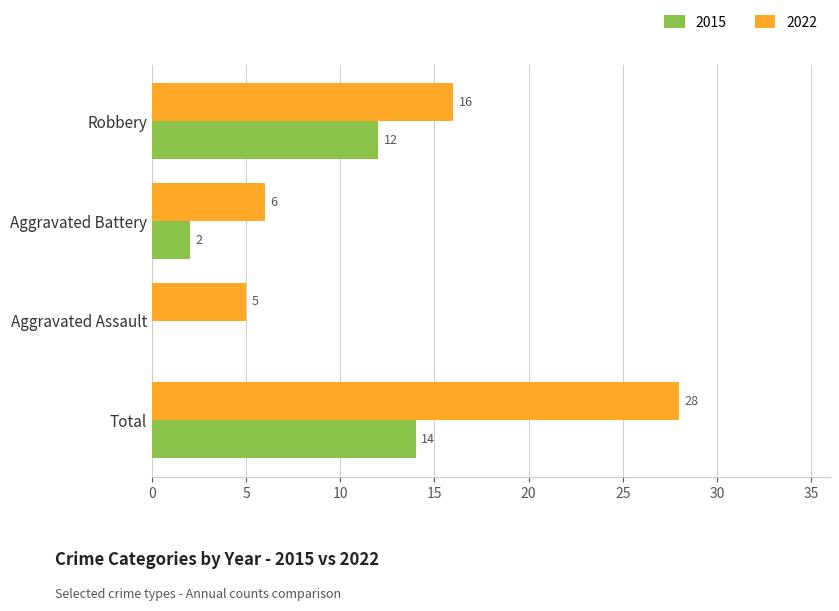

What is the total value across all series at Robbery?

28